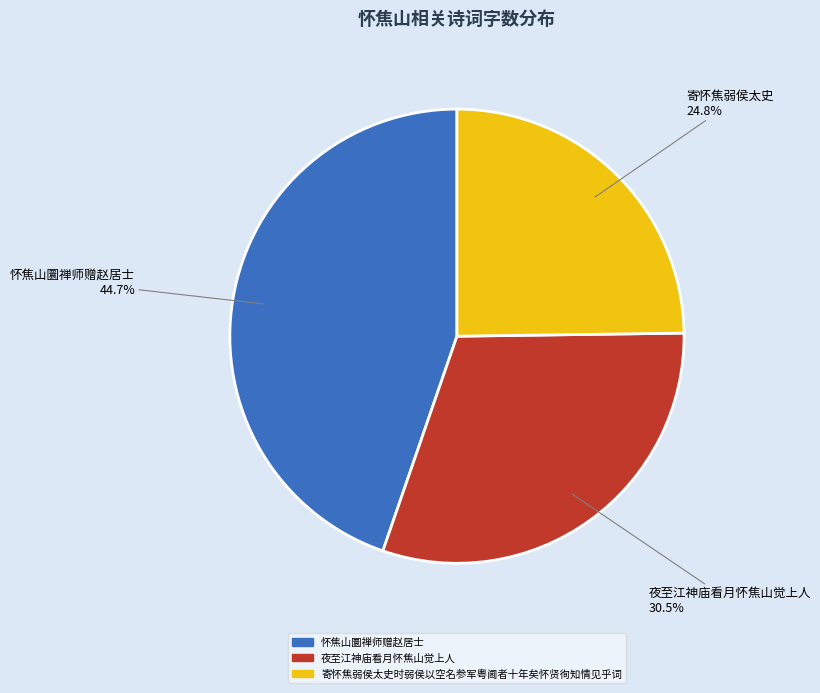

How many segments does this pie chart have?

3